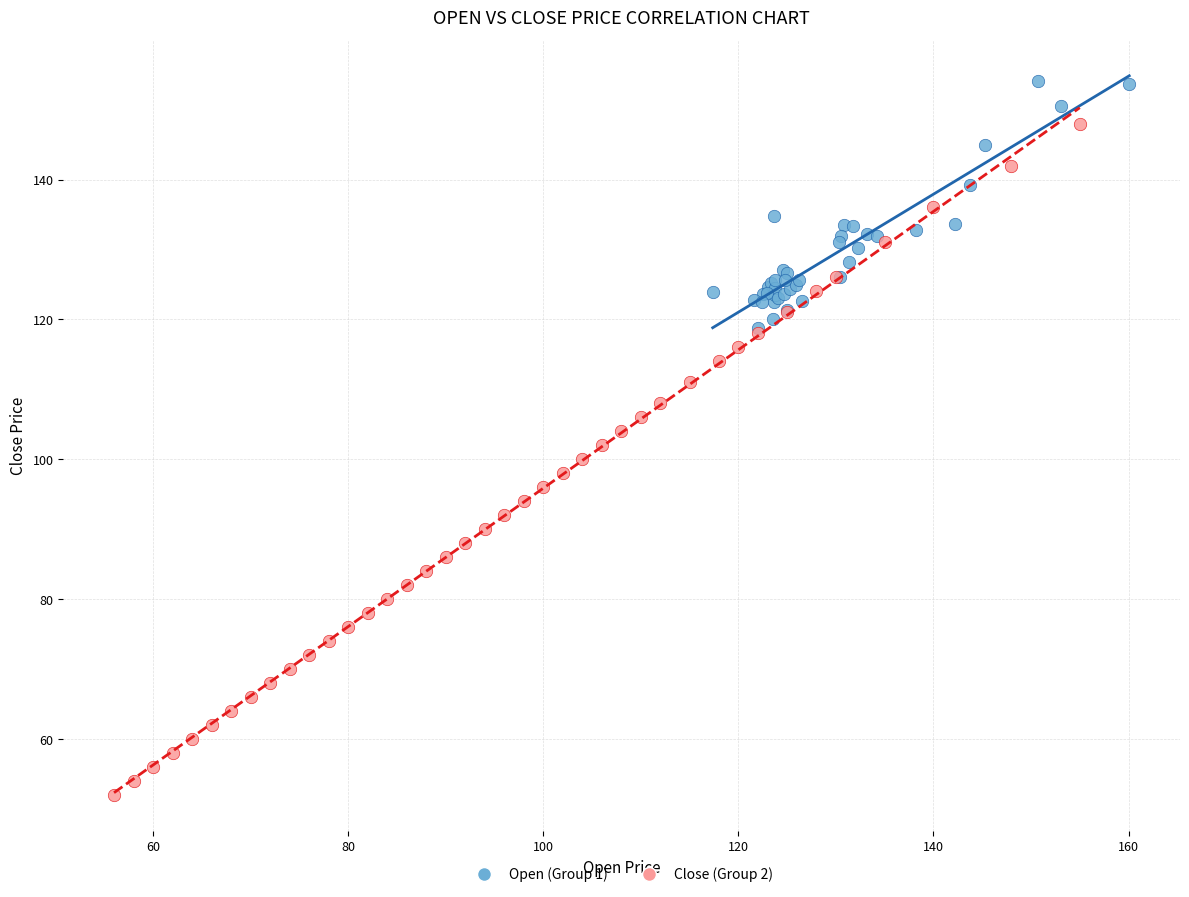

Which series contains the lowest Y value?

Close (Group 2)